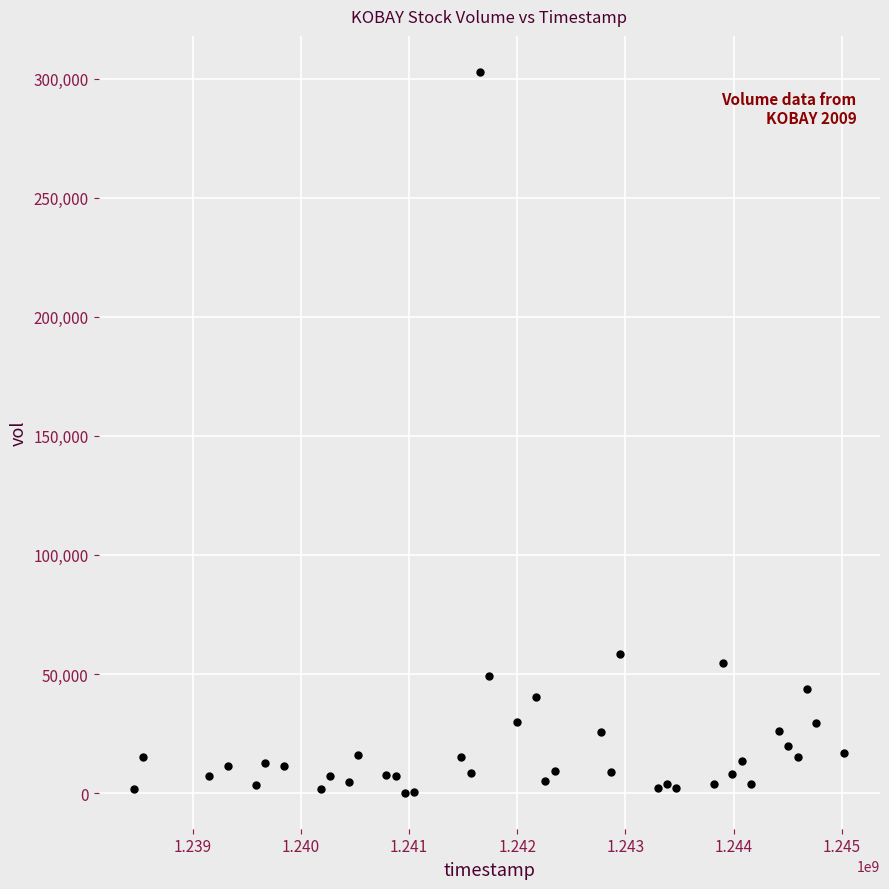

What Y value in the scatter plot is closest to 151500?

58200